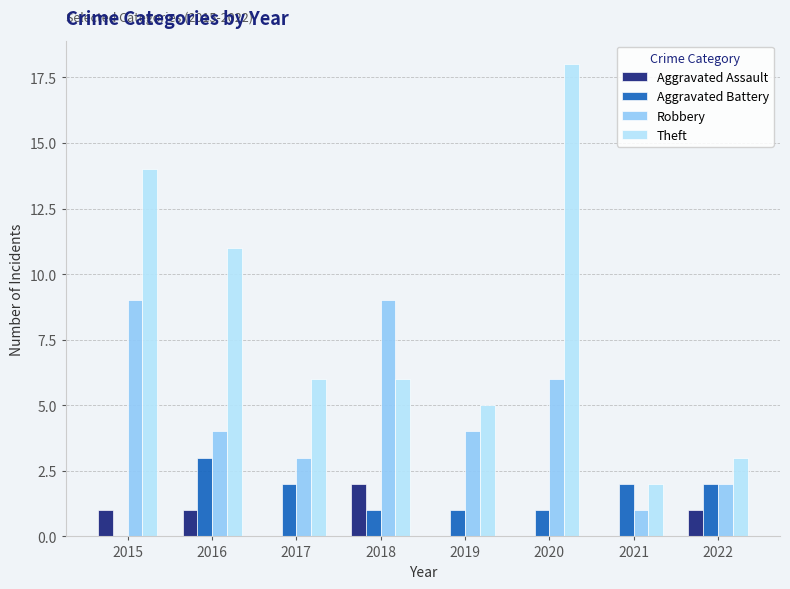

How many groups of bars are there?

8